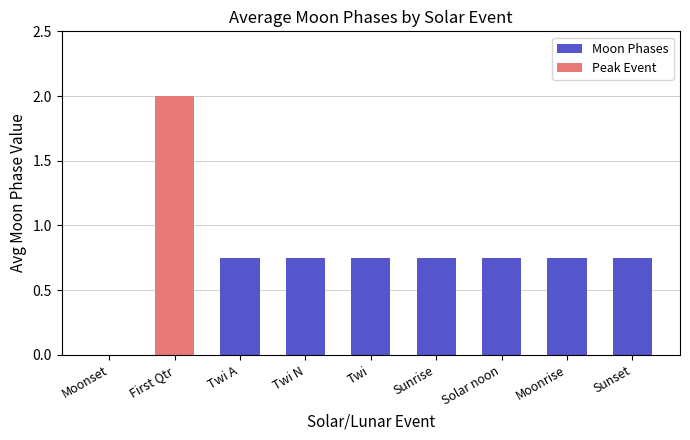

At which category does the chart reach its peak across all series?

First Qtr